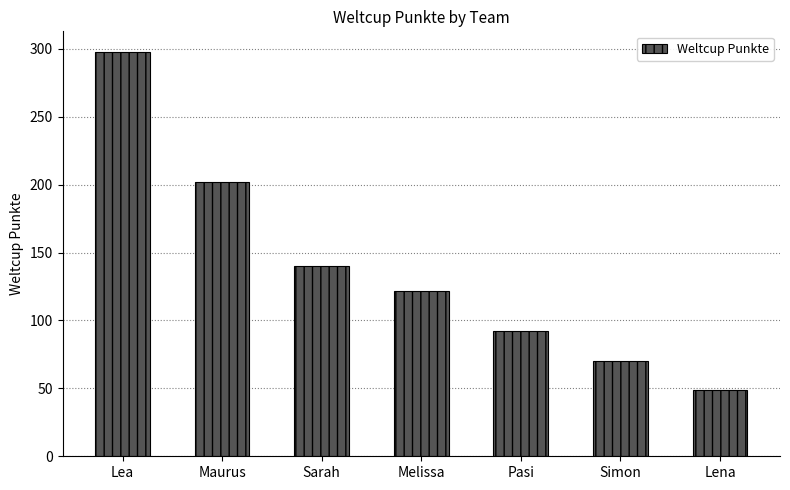

List the labels in order of value, smallest first.

Lena, Simon, Pasi, Melissa, Sarah, Maurus, Lea